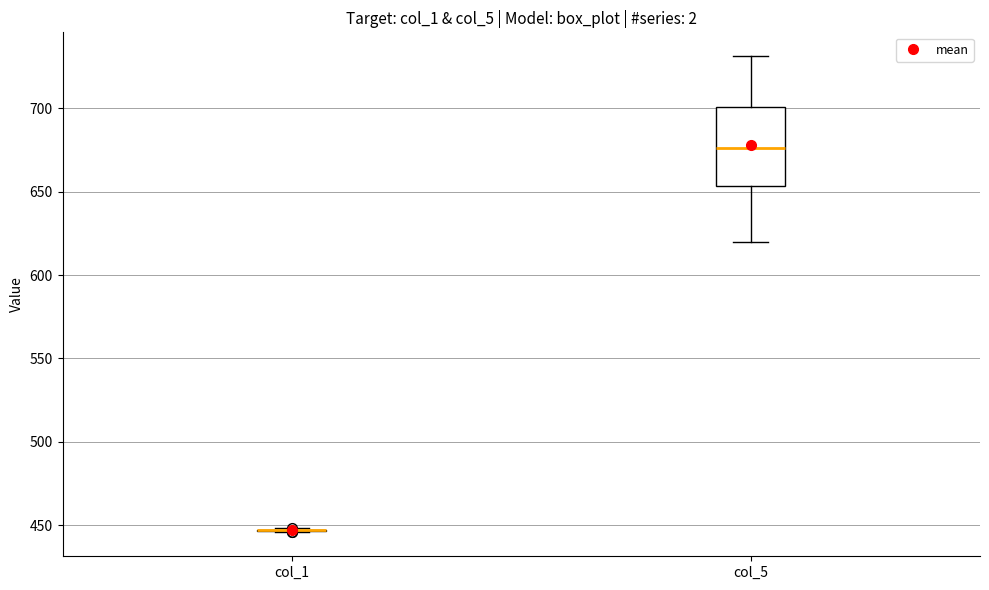

Reading left to right, read every box against the y-axis: the position of its median line, the range the box covers, and the ends of its whiskers. The values are not printed on the chart, so give them approximately, as read against the axis.

col_1: box collapsed to a line at 445, whiskers 445 to 450
col_5: median 675, box 655 to 700, whiskers 620 to 730